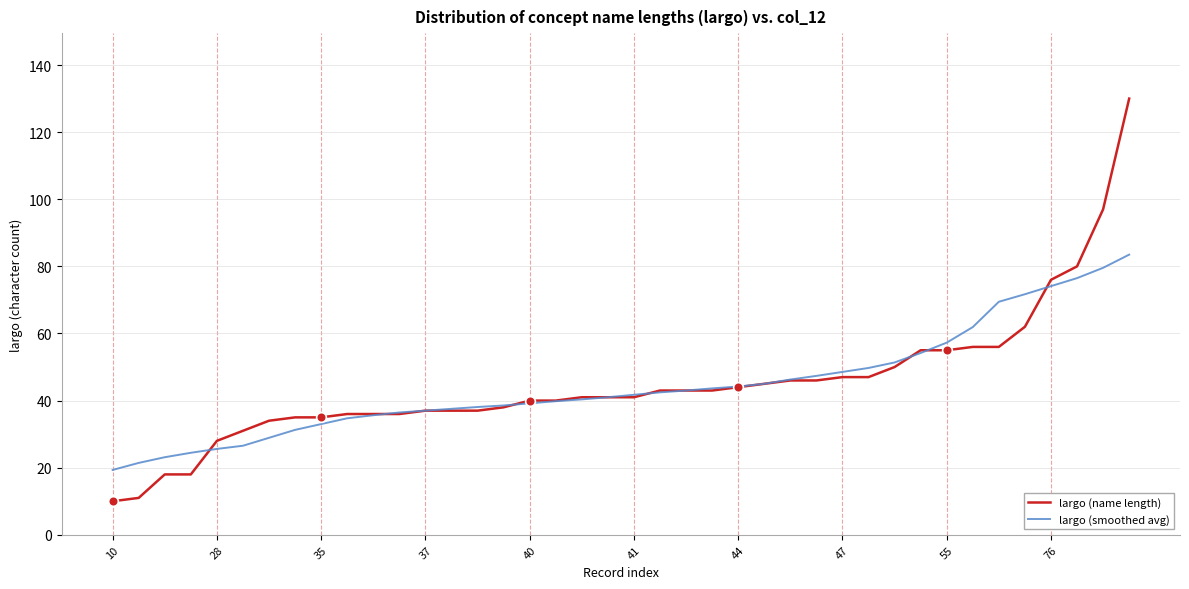

Which series has the largest range (max minus min)?

largo (name length)